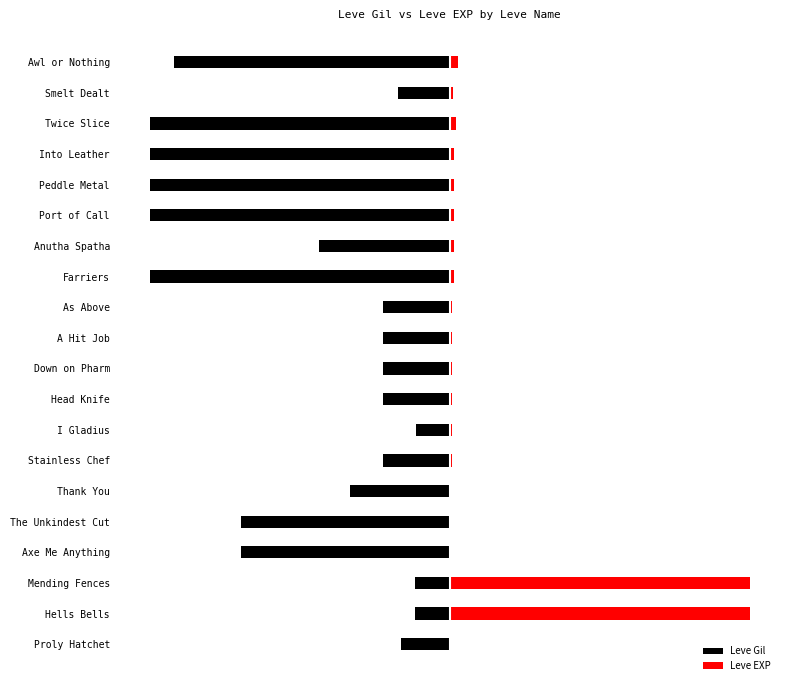

Which series has the largest total across all categories?

Leve EXP